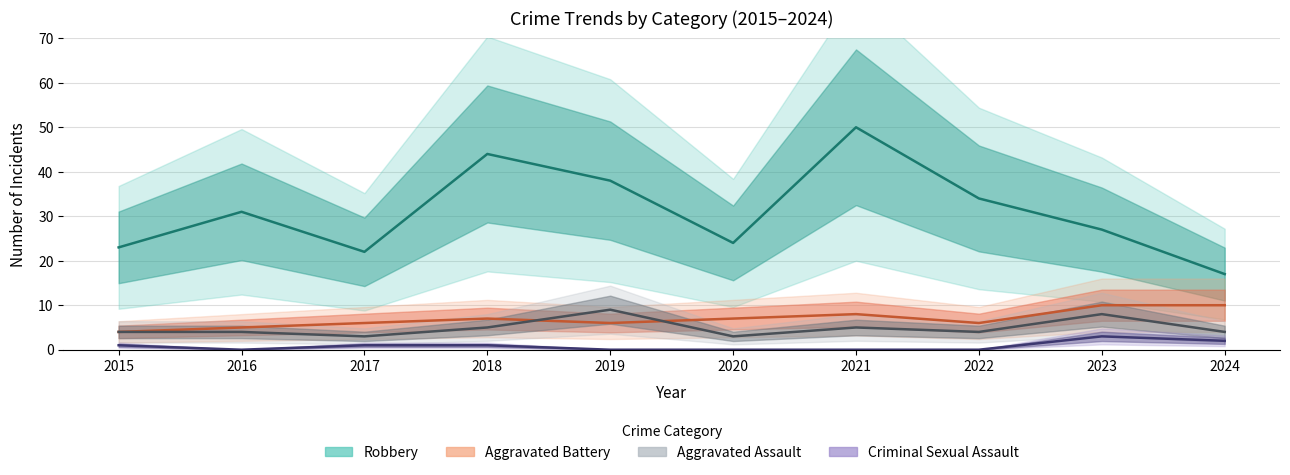

What are all the series names shown in the legend?

Robbery, Aggravated Battery, Aggravated Assault, Criminal Sexual Assault